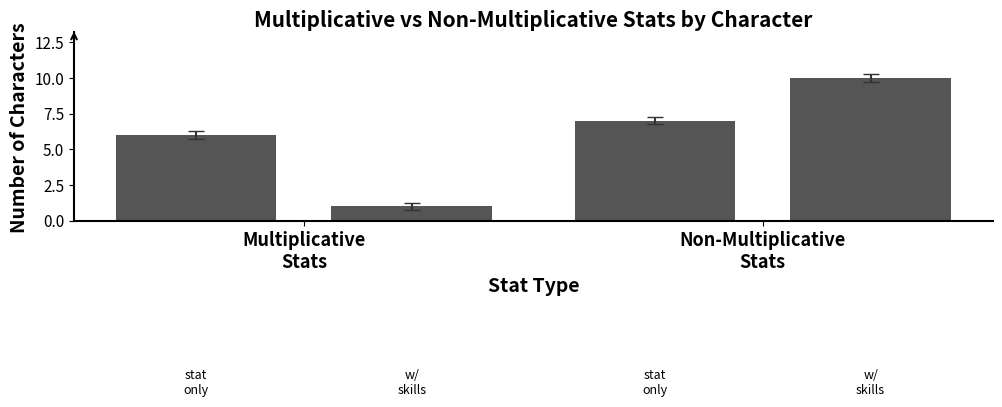

How many groups of bars are there?

2